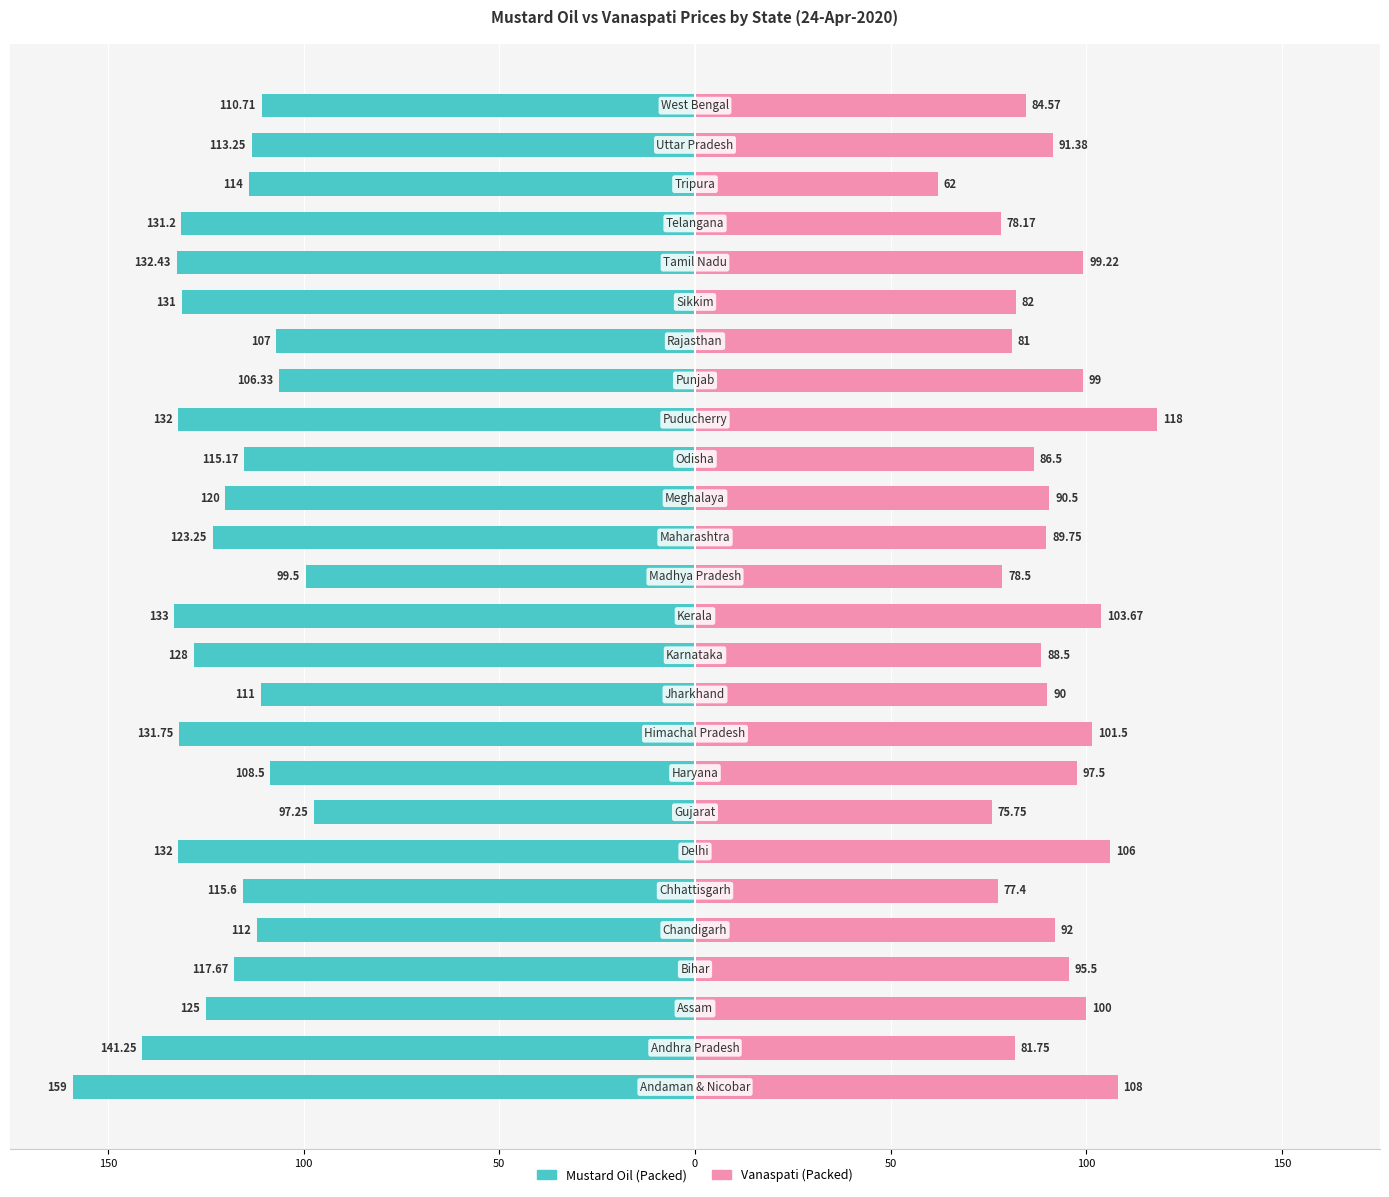

Are the bars horizontal?

Yes